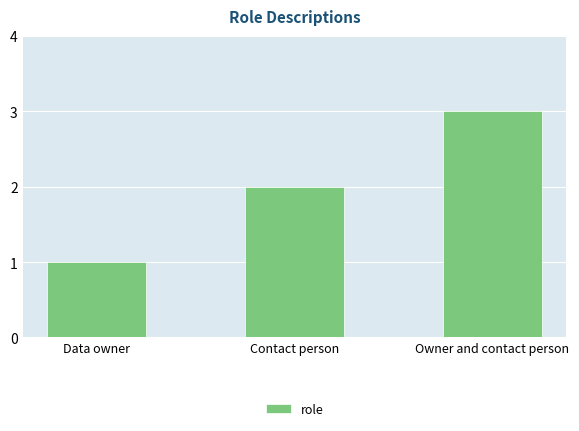

What position from the left is Owner and contact person?

3